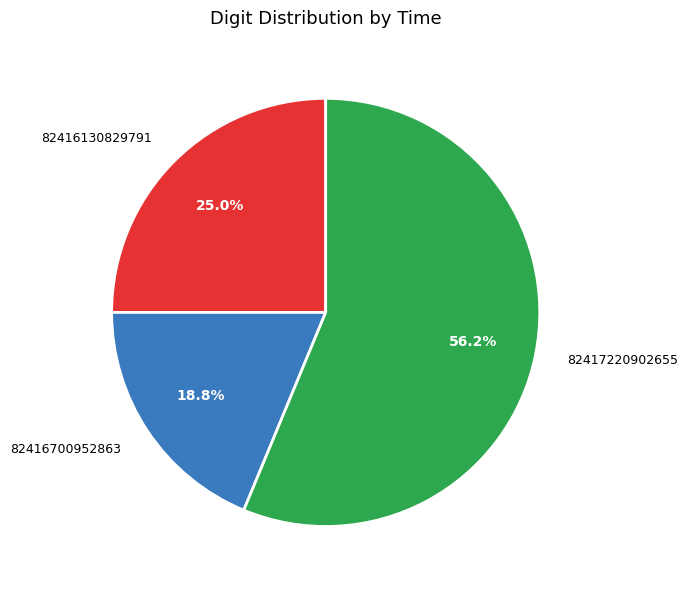

How many slices are in this pie chart?

3